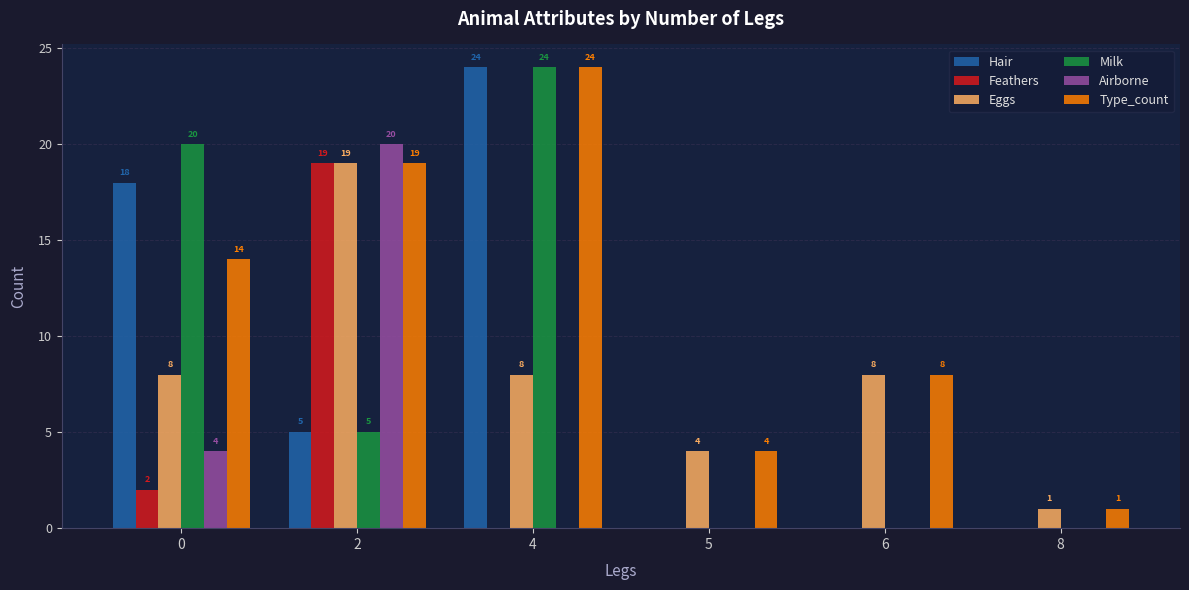

Does the chart contain stacked bars?

No